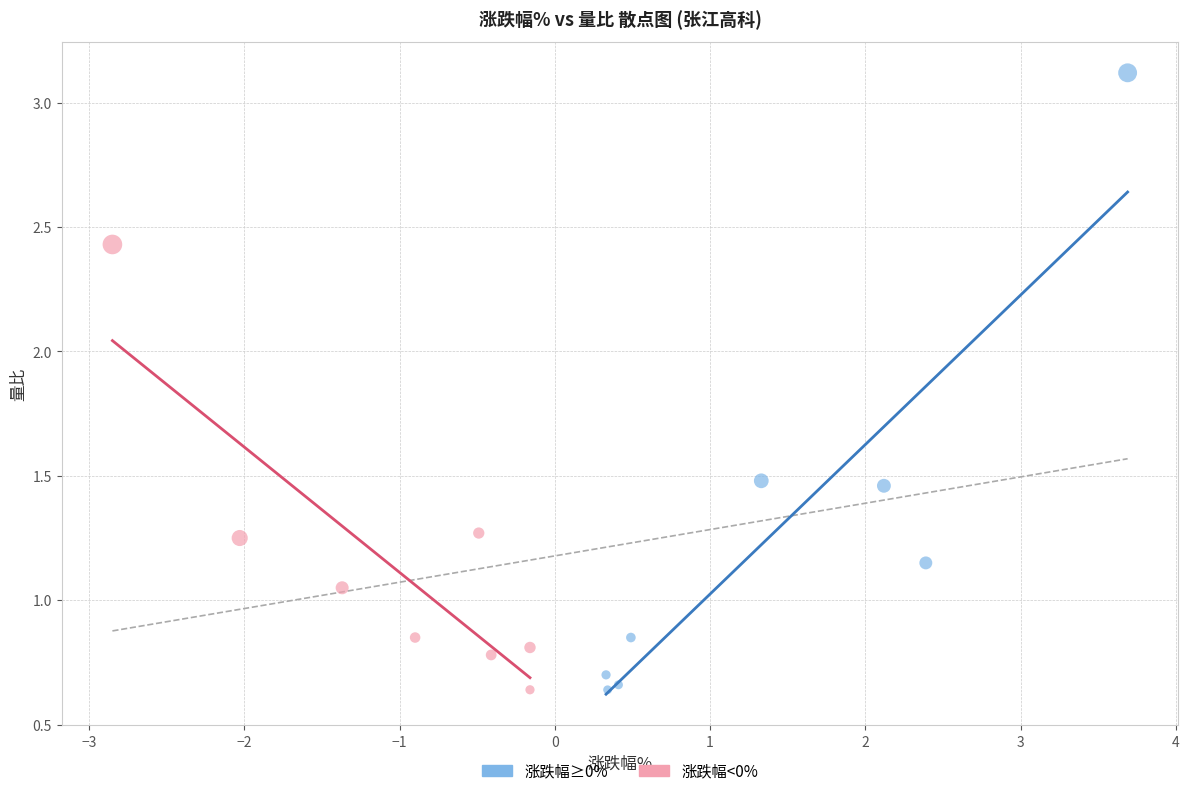

Which series has the widest spread of Y values?

涨跌幅≥0%